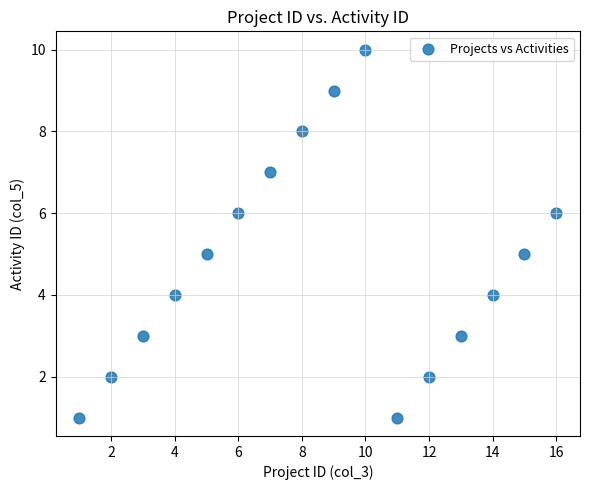

What is the range of X values (max minus min)?

15